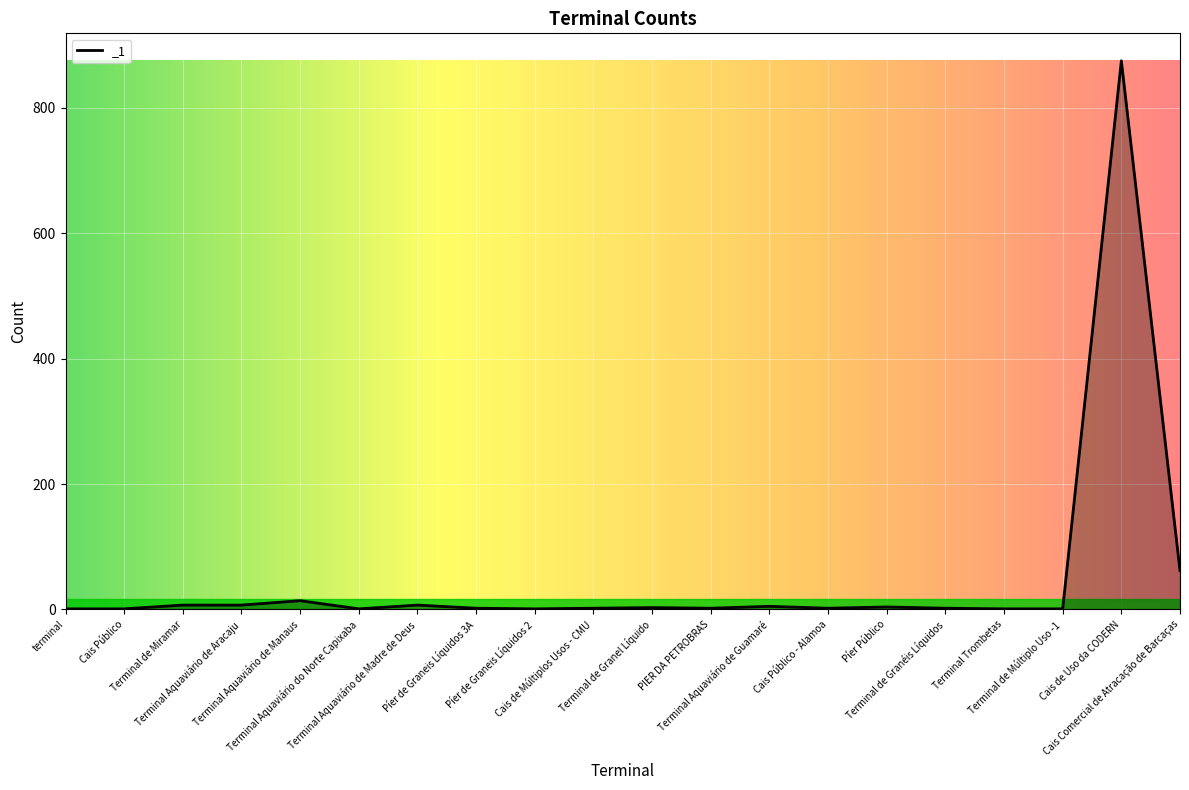

What is the maximum value shown in the chart?

875